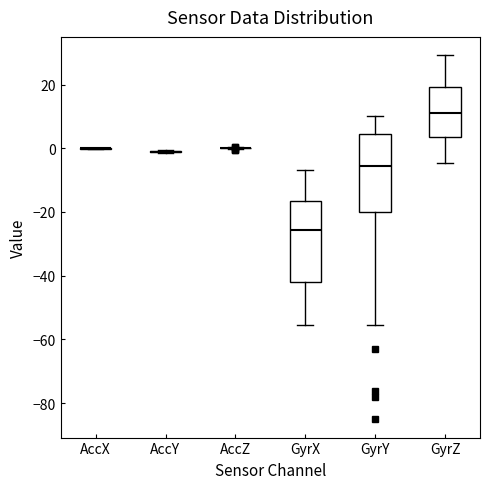

Reading left to right, transcribe this box plot: for each box, give where its median line is, the range the box spans, and where its two whiskers end, as read against the y-axis. The values are not printed on the chart, so give them approximately, as read against the axis.

AccX: box collapsed to a line at 0, whiskers 0 to 0
AccY: box collapsed to a line at -2, whiskers -2 to 0
AccZ: box collapsed to a line at 0, whiskers 0 to 0
GyrX: median -26, box -42 to -16, whiskers -56 to -6
GyrY: median -6, box -20 to 4, whiskers -56 to 10
GyrZ: median 12, box 4 to 20, whiskers -4 to 30